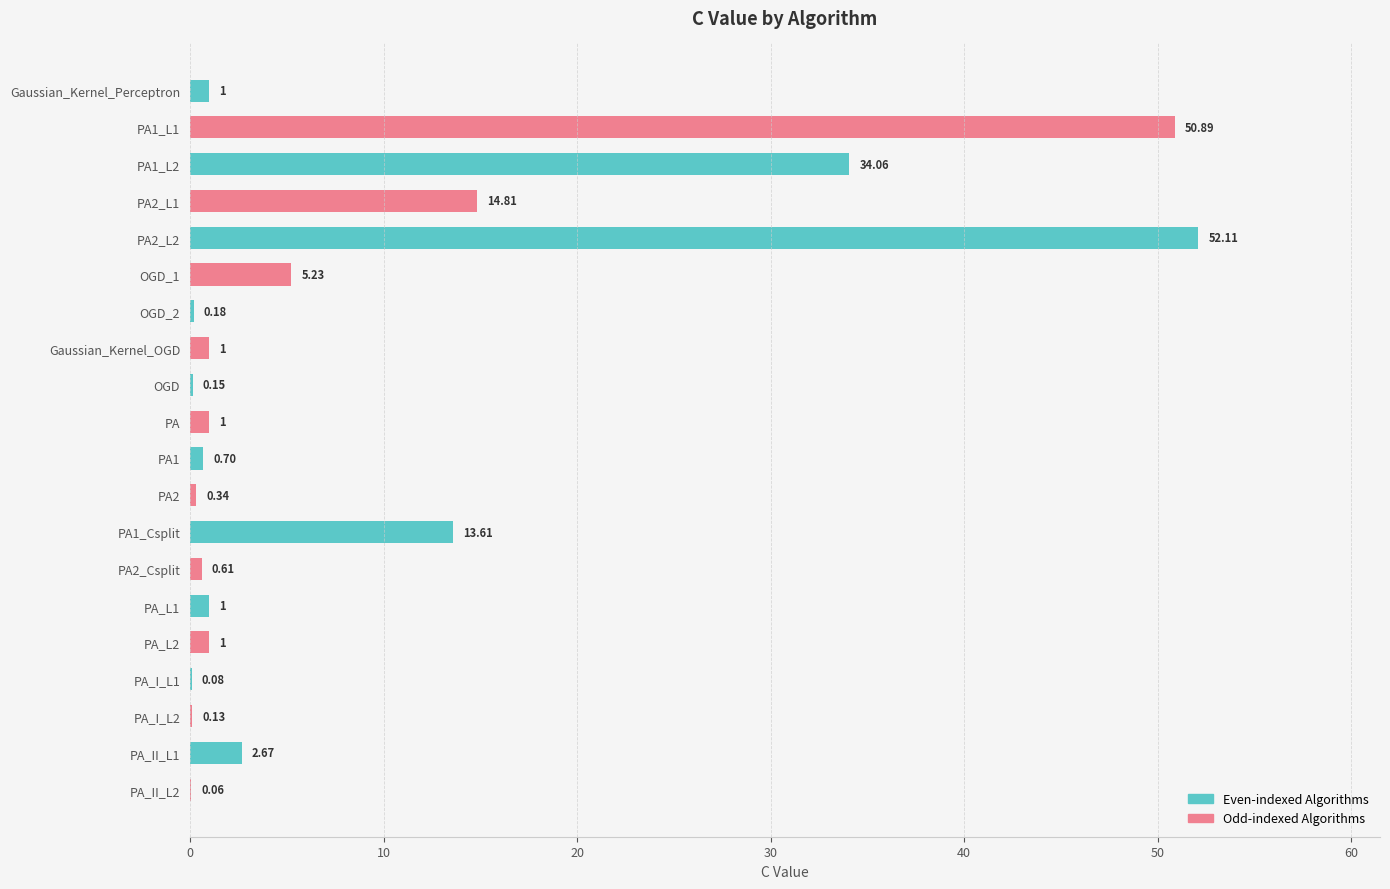

Approximately how many times larger is the value at PA2_L1 compared to Gaussian_Kernel_OGD?

14.8